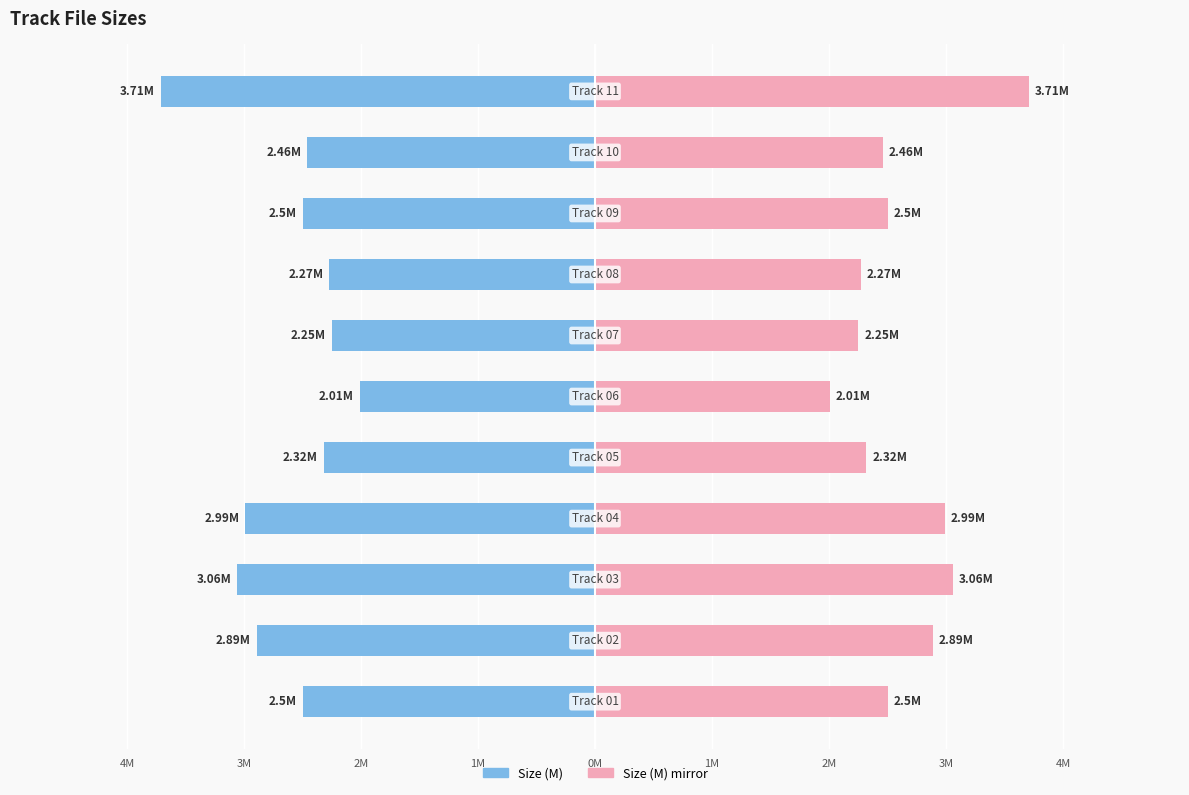

What is the highest value of the Size (M) mirror series?

3.7